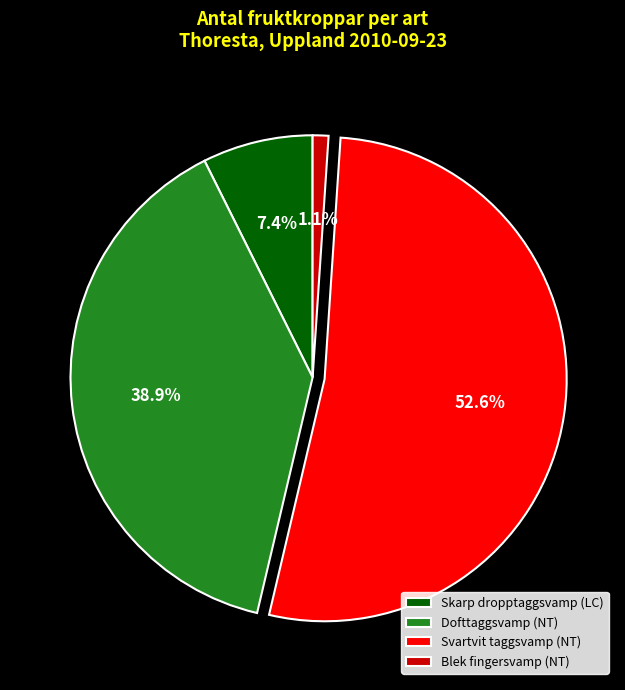

Is it true that Dofttaggsvamp (NT) is 32% of the pie?

False